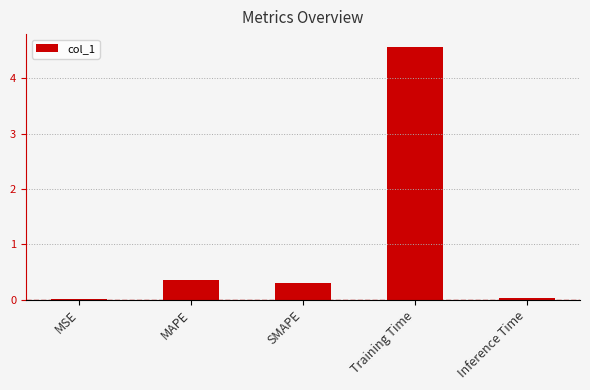

What is the maximum value shown in the chart?

4.6